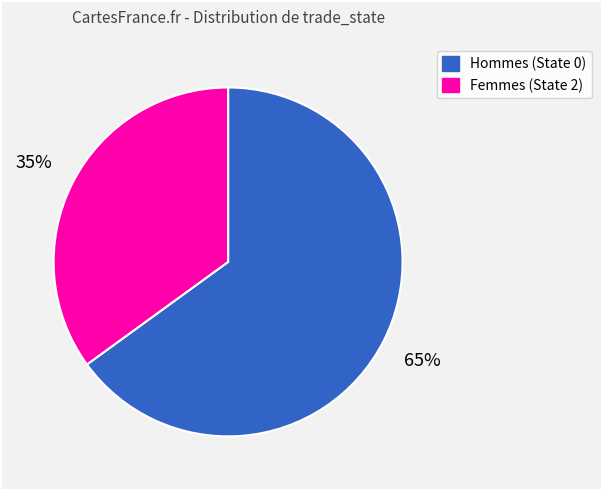

Rank the categories by value from lowest to highest.

Femmes (State 2), Hommes (State 0)